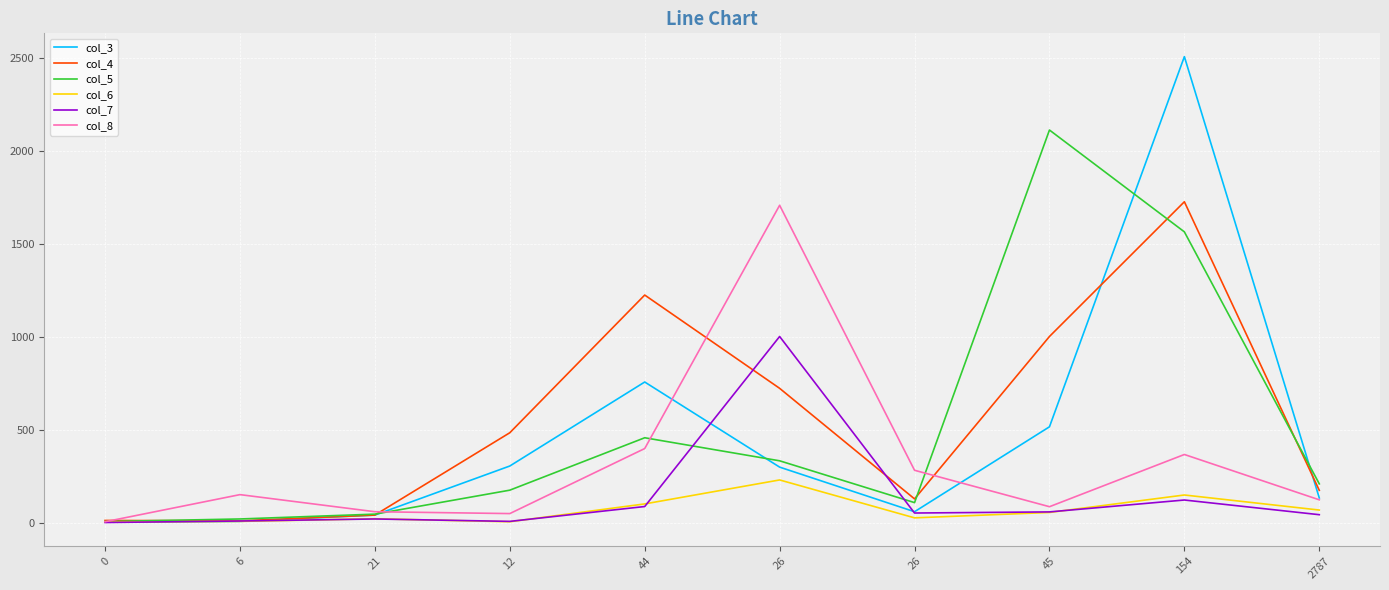

What is the difference between the maximum and second lowest values in the col_3 series?

2501